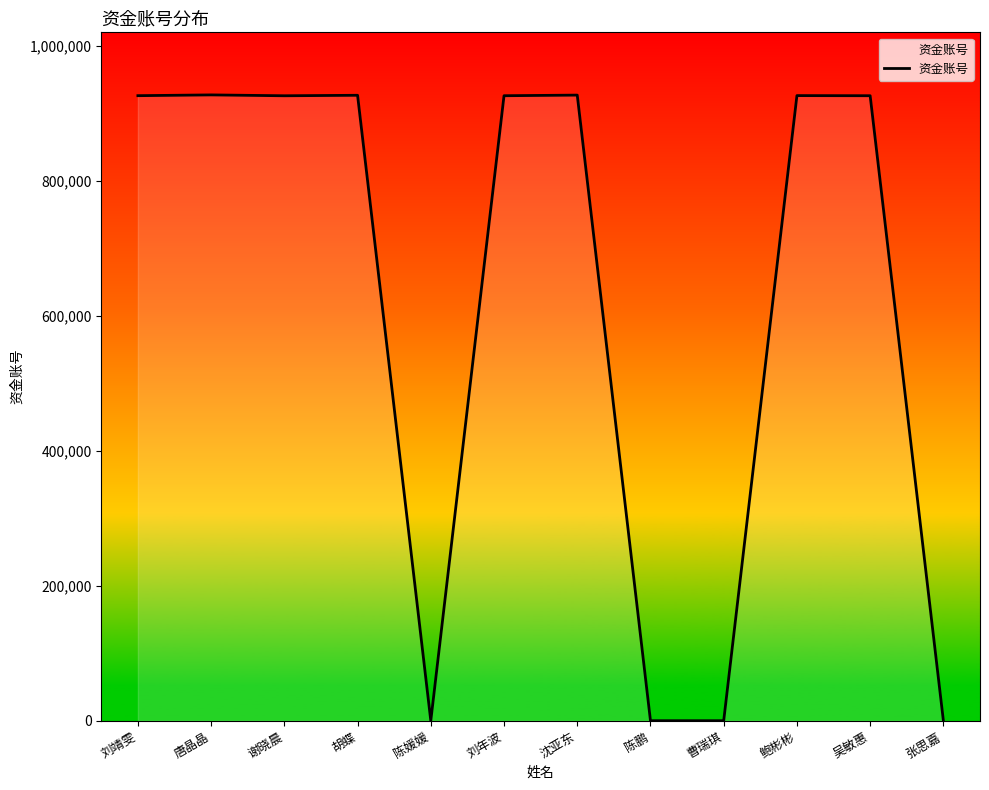

Between 张思嘉 and 谢晓晨, which is larger?

谢晓晨